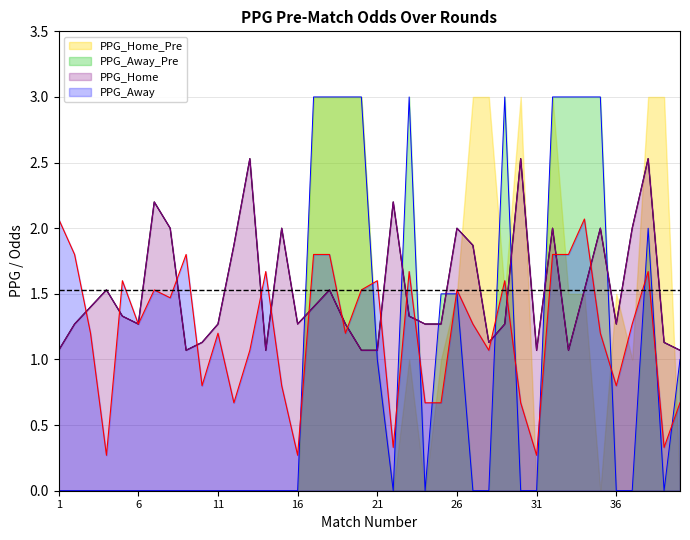

Does the chart have visible grid lines?

Yes